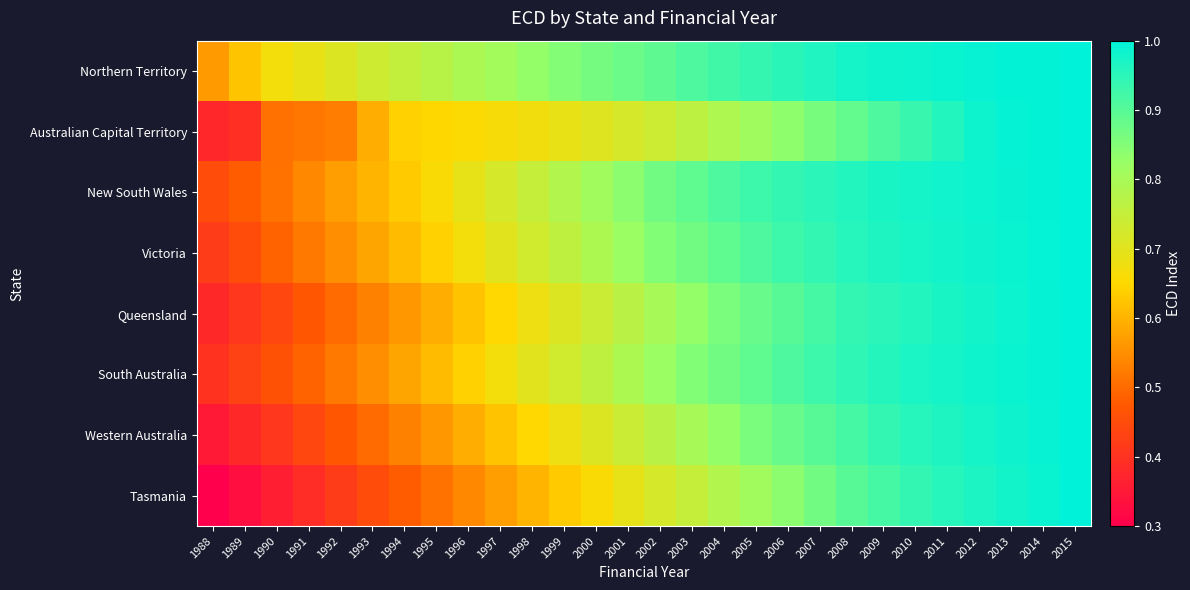

What is the spread (max minus min) of values at 1996?

0.3